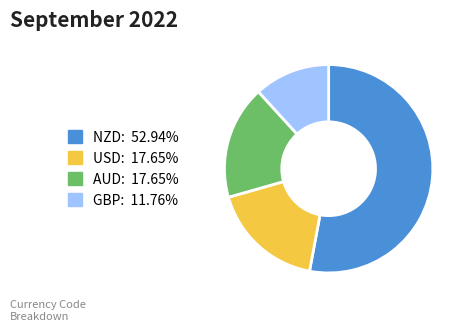

What is the largest slice in the pie chart?

NZD